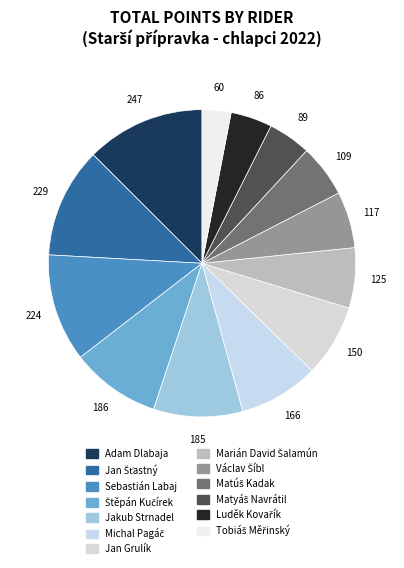

Between Jakub Strnadel and Sebastián Labaj, which is larger?

Sebastián Labaj